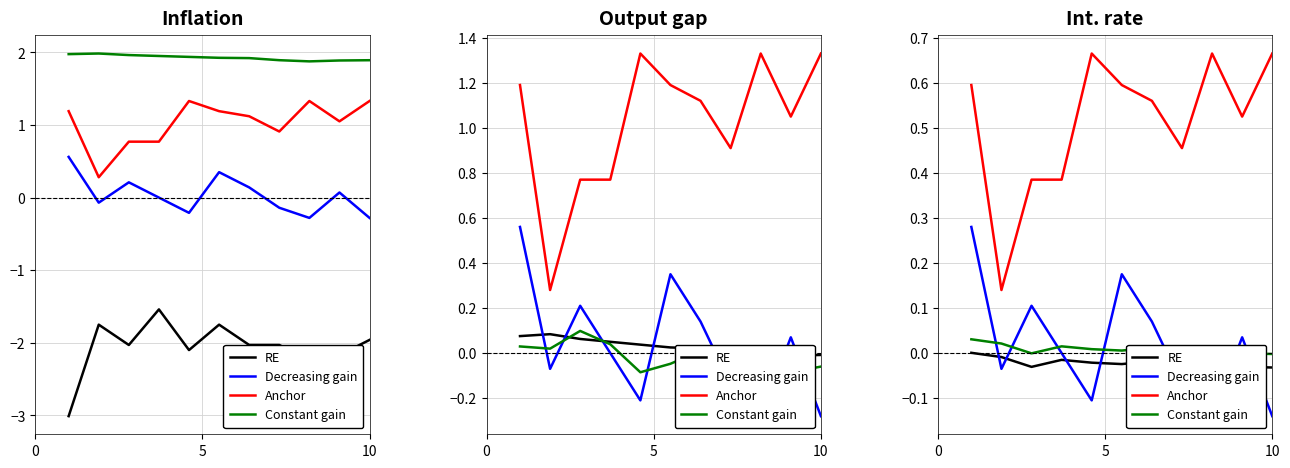

How many series are shown in this chart?

4